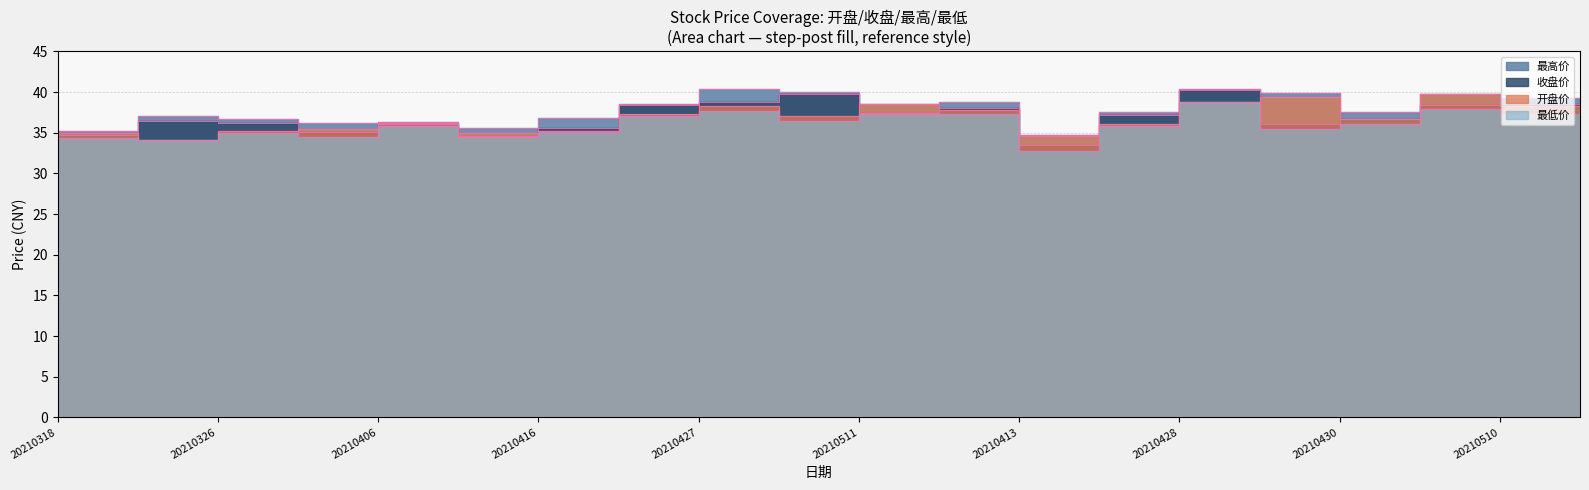

Reading left to right, extract all data points from this chart.

收盘价: 20210318=34.7	20210322=36.4	20210326=36.2	20210330=35.1	20210406=36.1	20210412=34.6	20210416=35.6	20210422=38.5	20210427=38.8	20210506=39.8	20210511=37.4	20210517=38.0	20210413=33.5	20210419=37.1	20210428=40.3	20210429=36.1	20210430=36.7	20210507=38.4	20210510=38.6	20210514=38.0
最高价: 20210318=35.2	20210322=37.1	20210326=36.7	20210330=36.2	20210406=36.4	20210412=35.6	20210416=36.8	20210422=38.6	20210427=40.3	20210506=40.0	20210511=38.6	20210517=38.8	20210413=34.7	20210419=37.5	20210428=40.4	20210429=39.8	20210430=37.6	20210507=39.8	20210510=39.3	20210514=38.8
最低价: 20210318=34.3	20210322=34.1	20210326=35.0	20210330=34.4	20210406=35.9	20210412=34.5	20210416=35.0	20210422=37.1	20210427=37.6	20210506=36.5	20210511=37.4	20210517=37.3	20210413=32.8	20210419=35.9	20210428=38.8	20210429=35.5	20210430=36.1	20210507=37.9	20210510=37.3	20210514=37.8
开盘价: 20210318=35.0	20210322=34.1	20210326=35.2	20210330=35.5	20210406=36.2	20210412=35.0	20210416=35.2	20210422=37.4	20210427=38.2	20210506=37.1	20210511=38.5	20210517=37.8	20210413=34.6	20210419=36.1	20210428=38.8	20210429=39.4	20210430=36.7	20210507=39.8	20210510=38.3	20210514=37.8